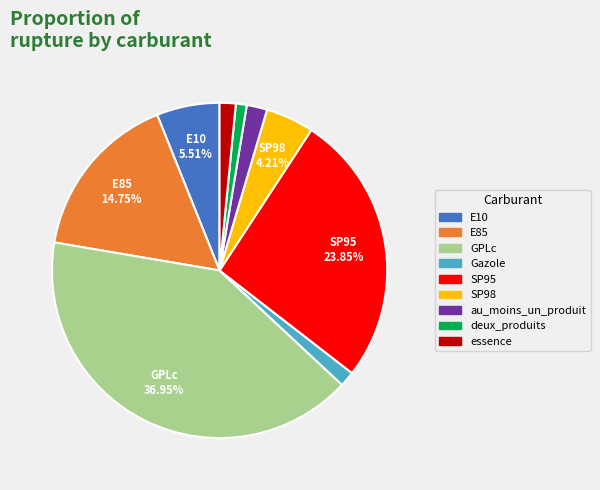

Is it true that E10 is 6% of the pie?

True